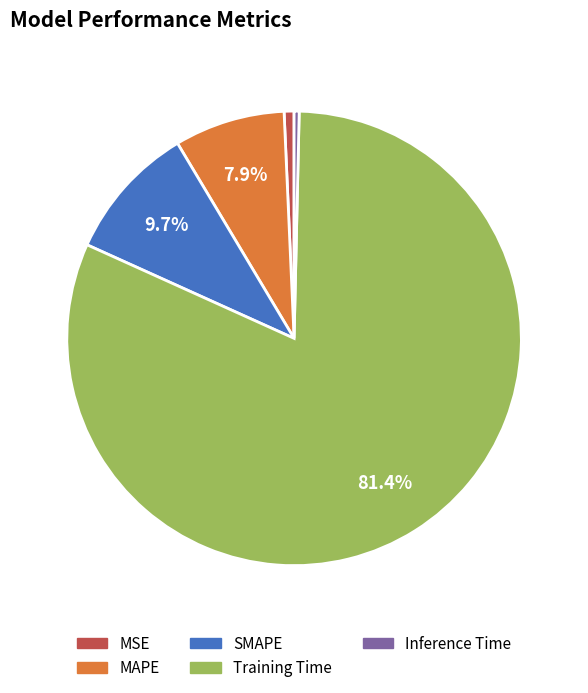

Which slice is the largest?

Training Time